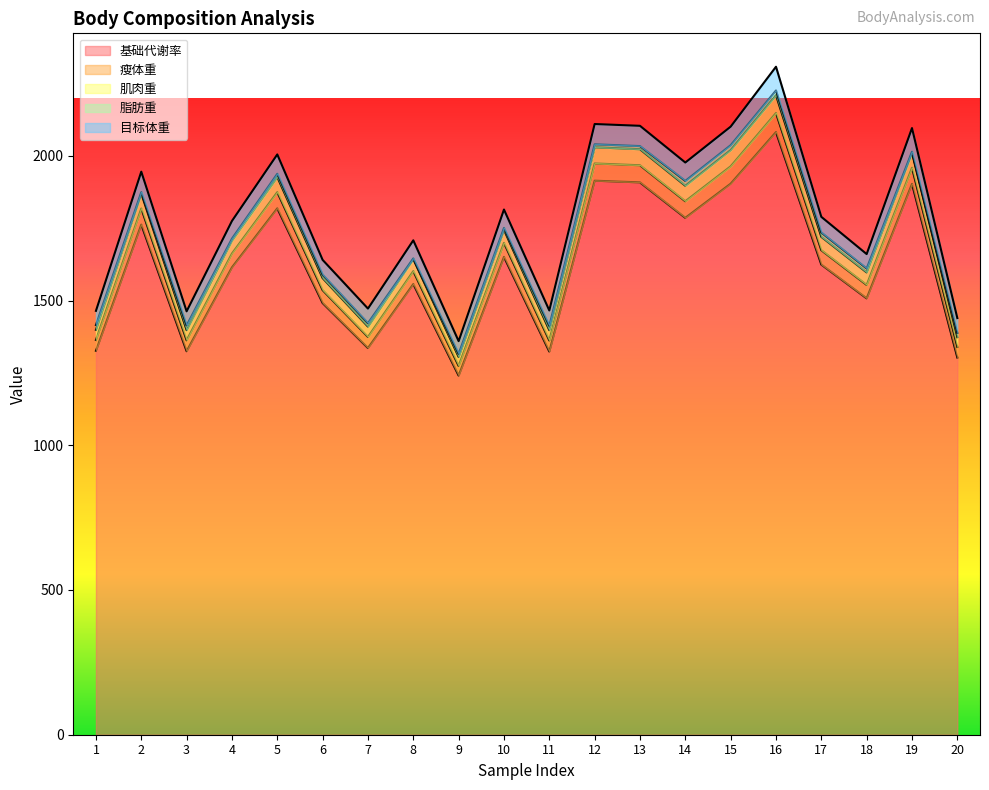

What is the value of the 瘦体重 point at the 15th from the left?

2036.6